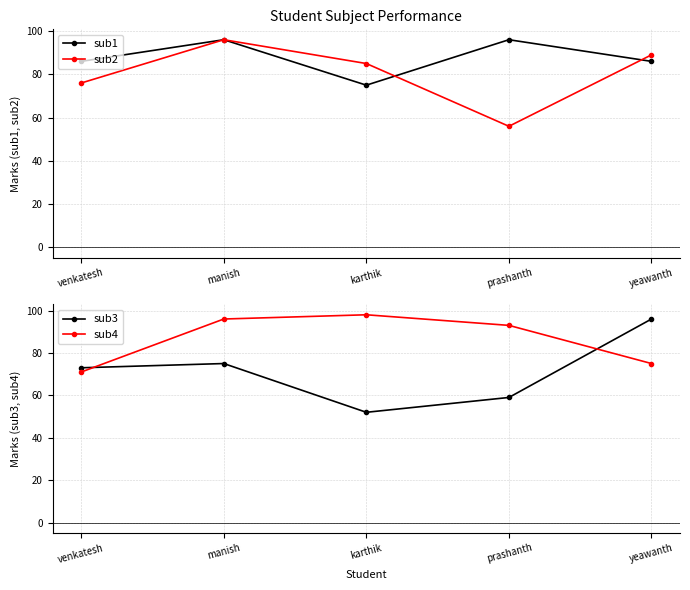

Which series has the largest range (max minus min)?

sub3